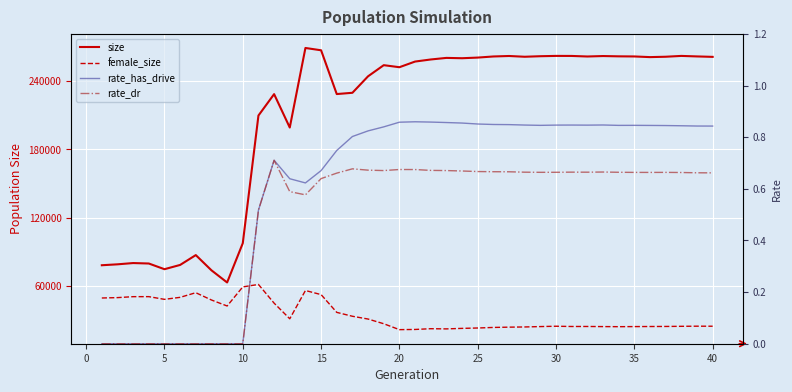

At how many categories does at least one series exceed 158578?

30